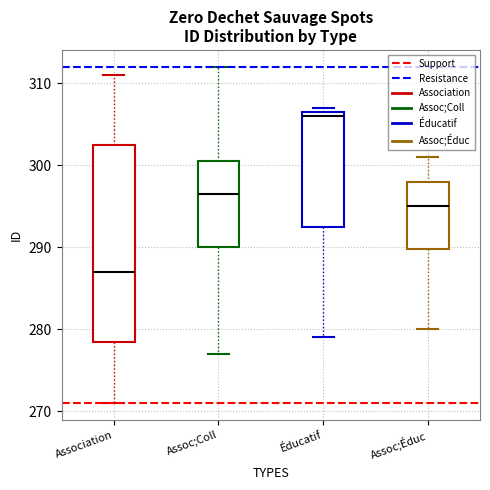

Where does the lower whisker of the box for Éducatif end on the y-axis? The values are not printed on the chart, so give them approximately, as read against the axis.

279